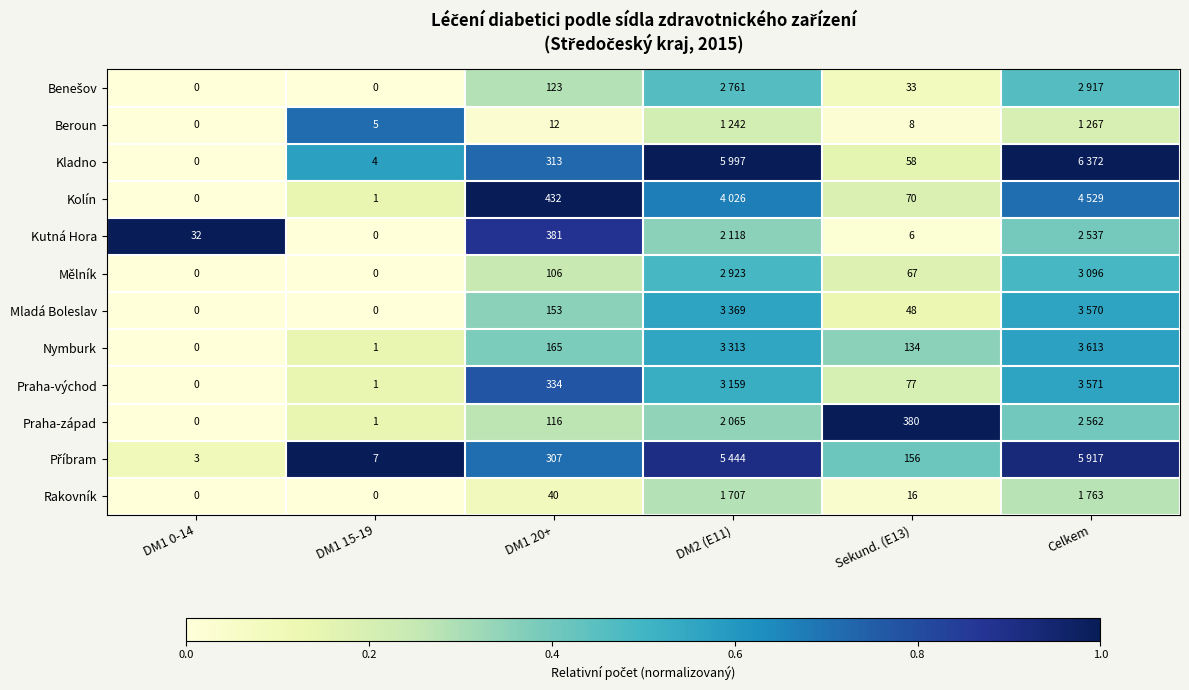

True or false: Nymburk has a value of 0.1 at DM1 20+.

False